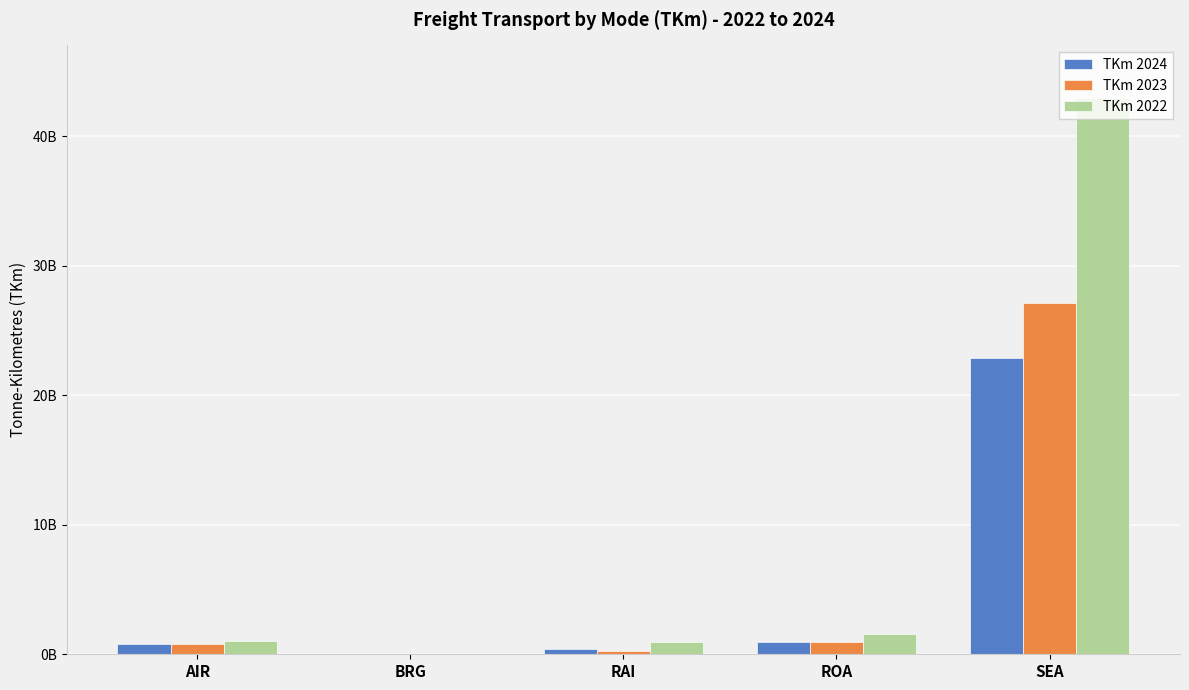

Is the value of TKm 2022 at ROA greater than the value of TKm 2023 at SEA?

No